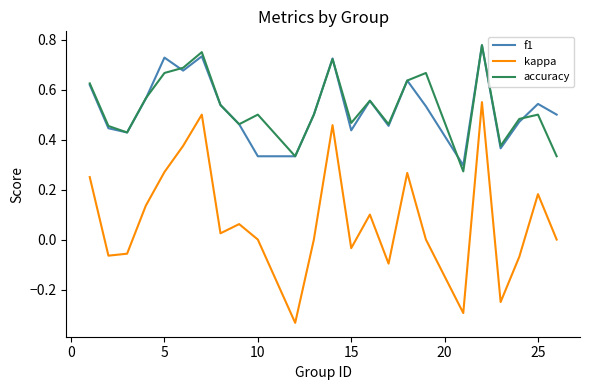

Which series has the widest spread of values?

kappa